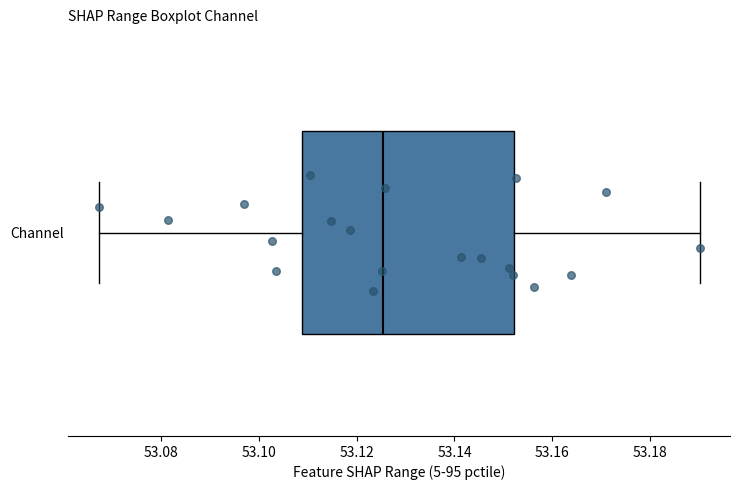

Read this box plot against the x-axis: the position of the median line, the range covered by the box, and the ends of both whiskers. The values are not printed on the chart, so give them approximately, as read against the axis.

median 53.126, box 53.108 to 53.152, whiskers 53.068 to 53.190